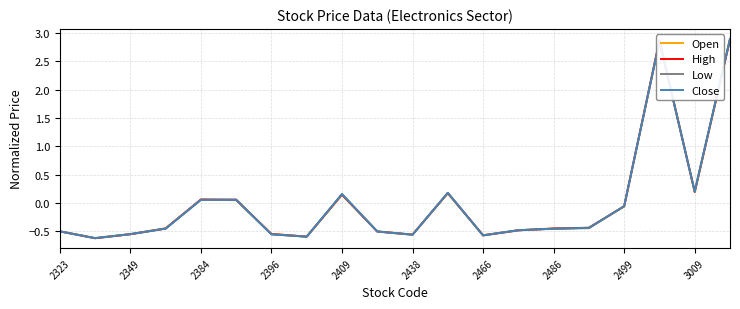

How many values in High are below zero?

13